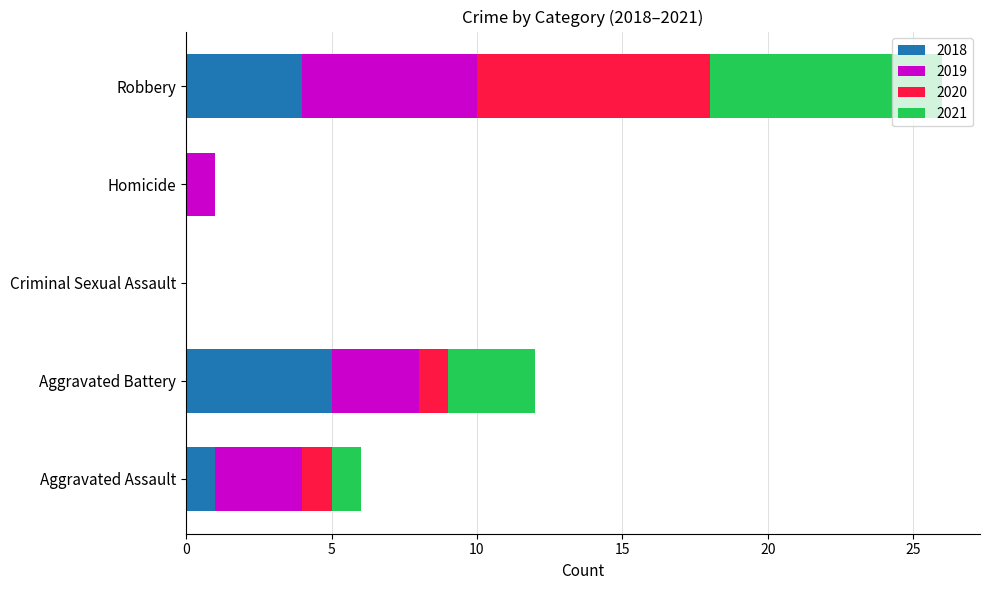

How many data points does each series have?

5